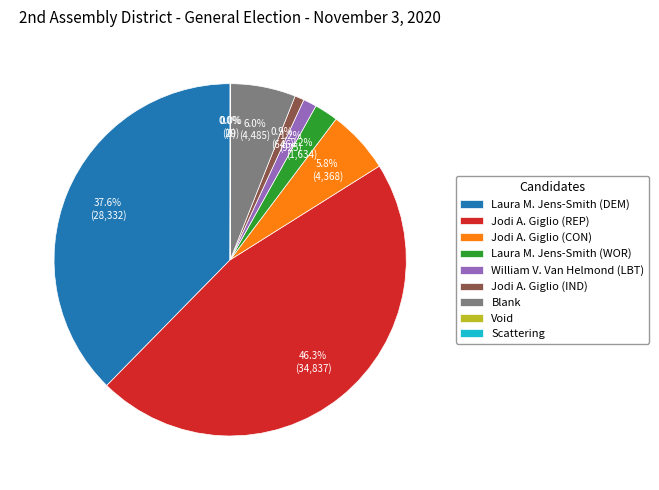

Which category has the biggest portion of the pie?

Jodi A. Giglio (REP)